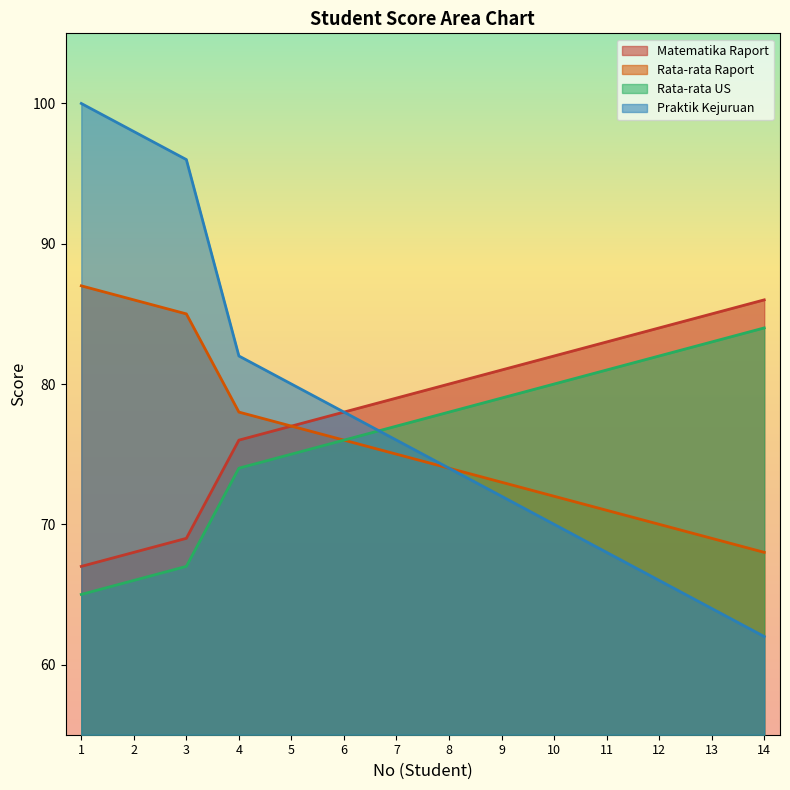

Rank the categories by Matematika Raport value from lowest to highest.

1, 2, 3, 4, 5, 6, 7, 8, 9, 10, 11, 12, 13, 14